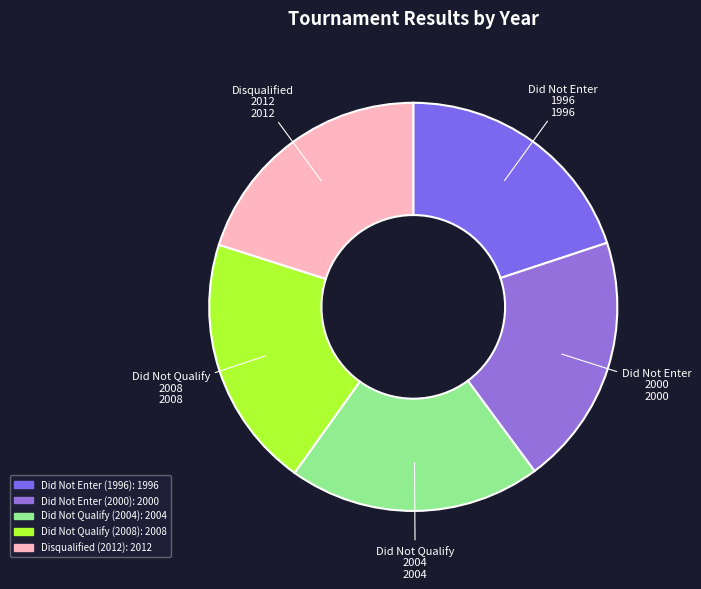

What is the change in value from Did Not Enter (2000) to Did Not Qualify (2004)?

+4